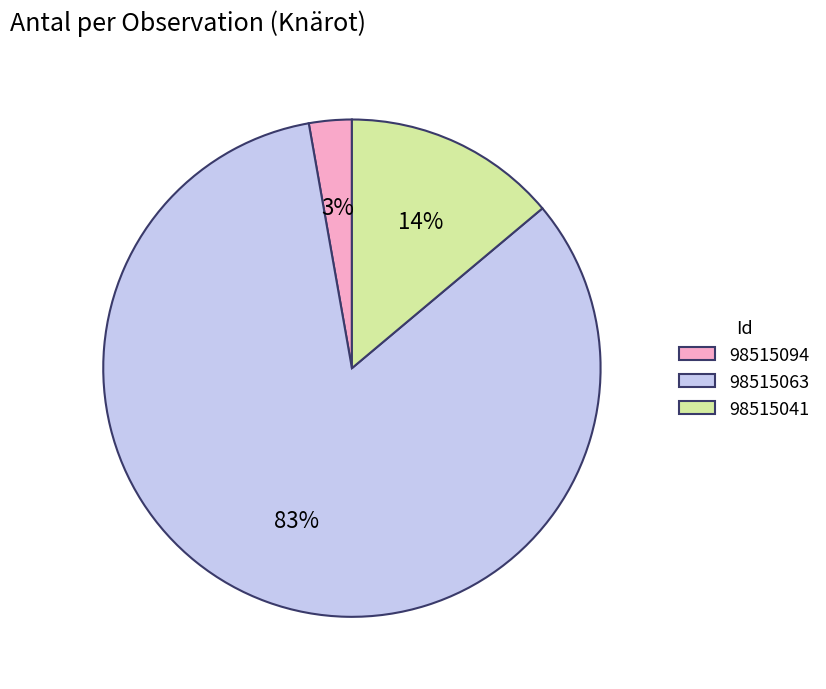

To the nearest percent, what is the average slice percentage?

33%